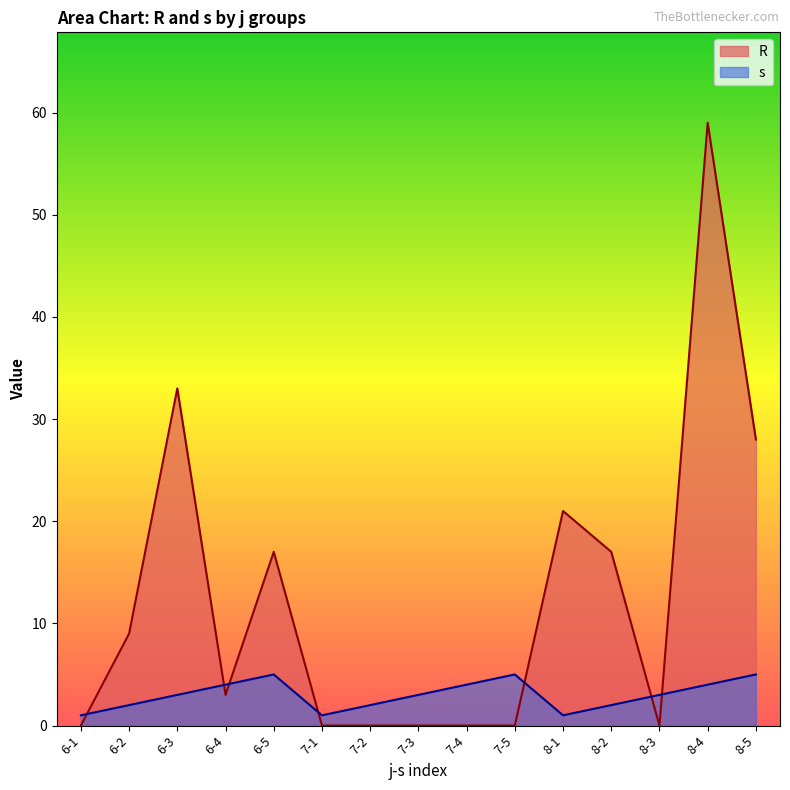

Rank the series by their maximum value, from highest to lowest.

R, s